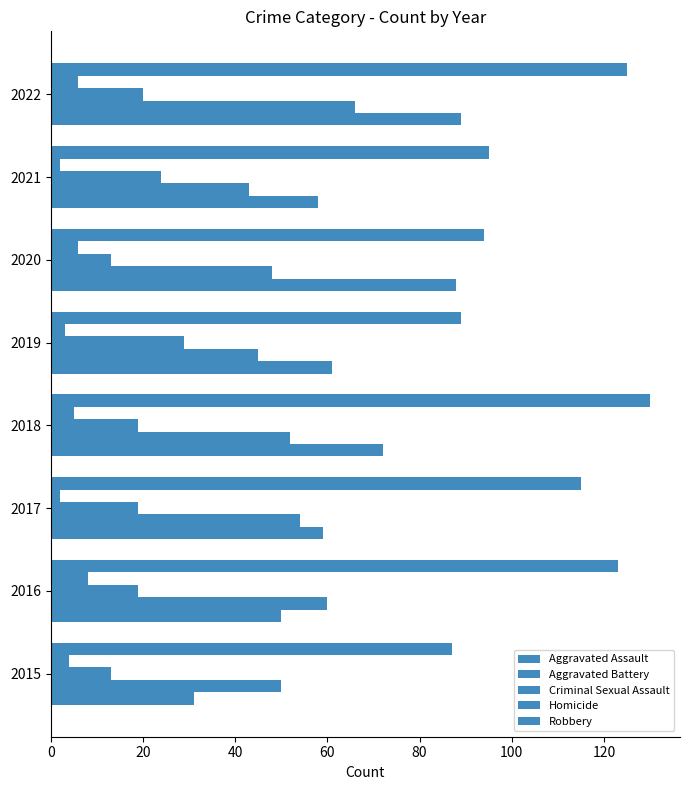

How many data points in Aggravated Battery are less than 52?

4